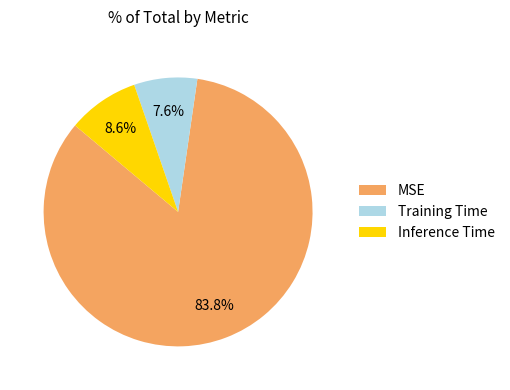

Is there a majority slice in this chart?

Yes